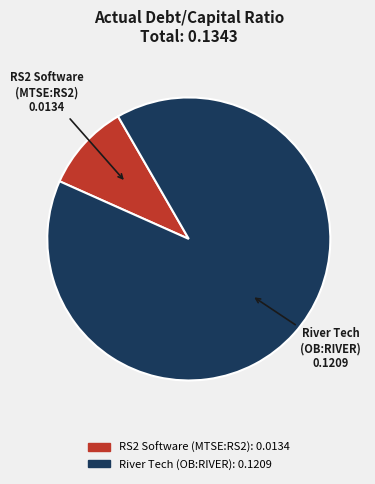

Is there a majority slice in this chart?

Yes